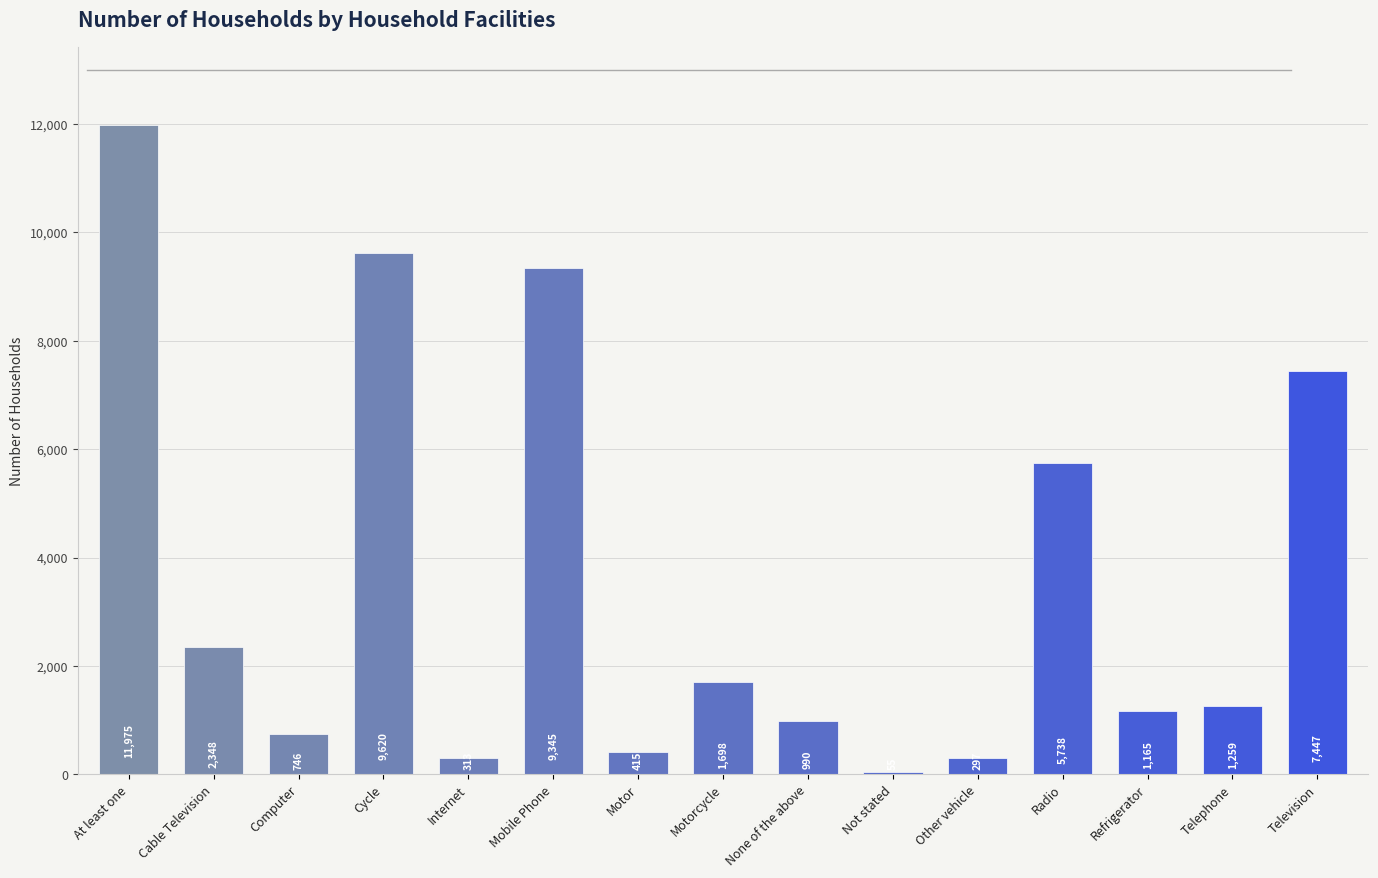

Rank the categories by value from lowest to highest.

Not stated, Other vehicle, Internet, Motor, Computer, None of the above, Refrigerator, Telephone, Motorcycle, Cable Television, Radio, Television, Mobile Phone, Cycle, At least one